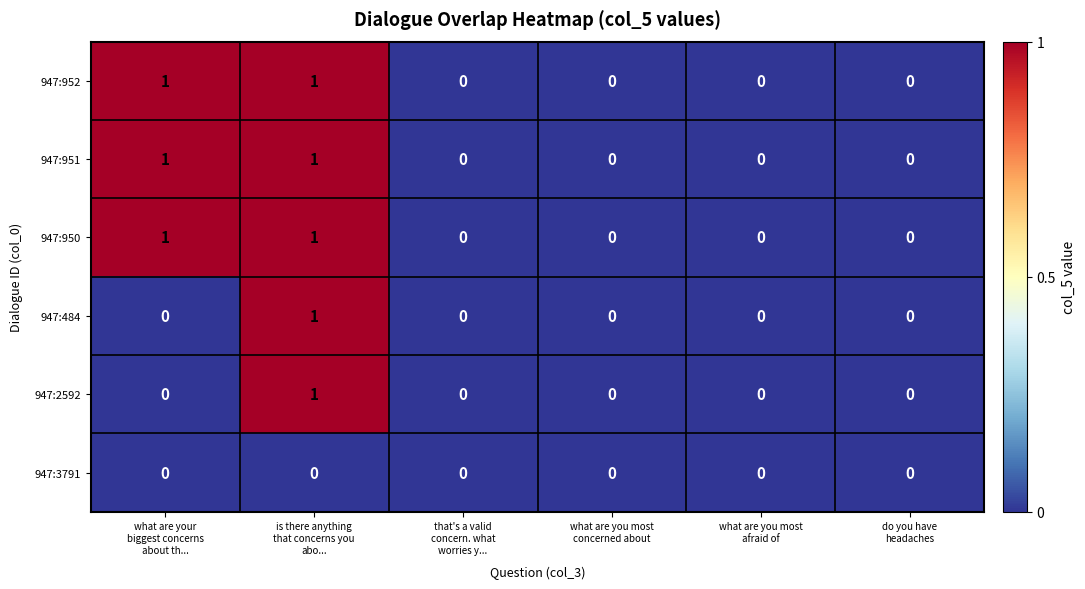

How many 947:2592 values are between 0 and 1?

6